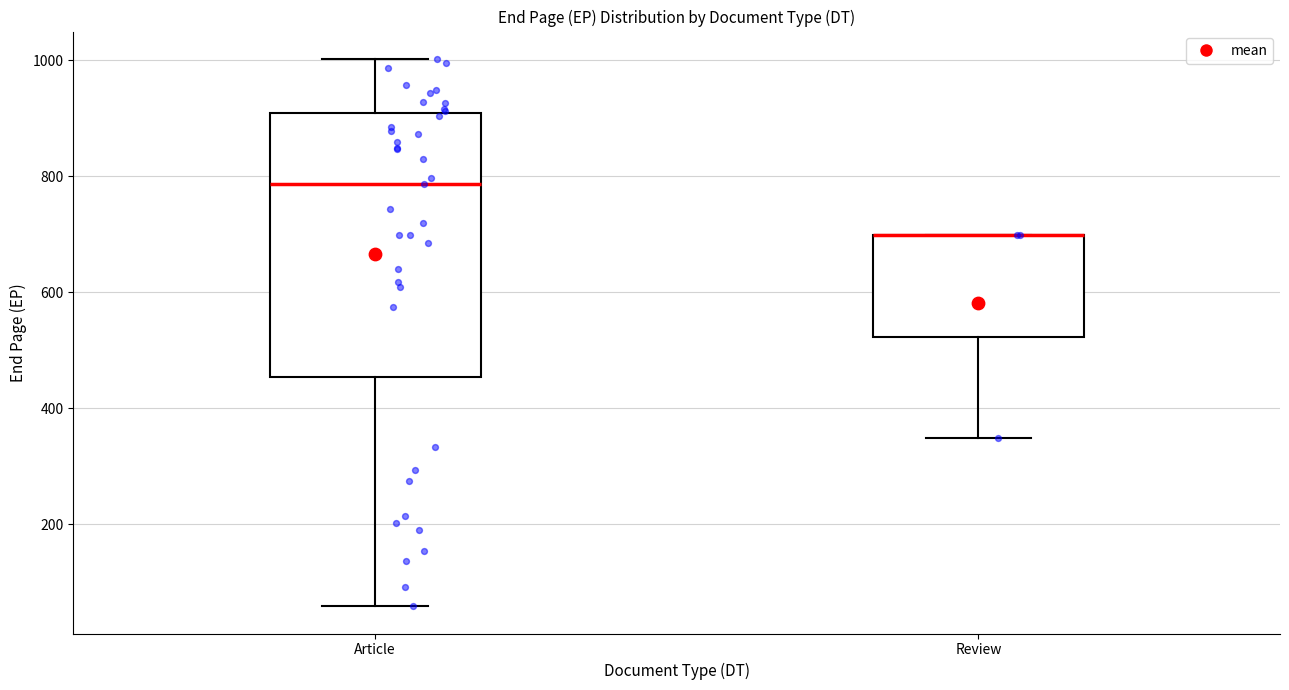

Which box is the tallest, from its lower edge to its upper edge?

Article